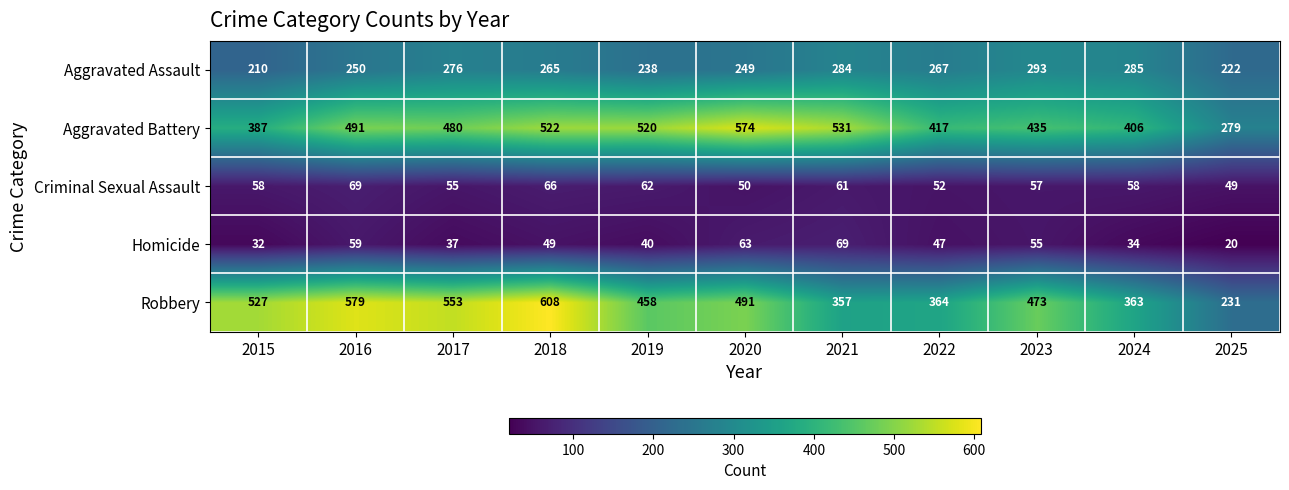

Which category has the lowest value across all series?

2025